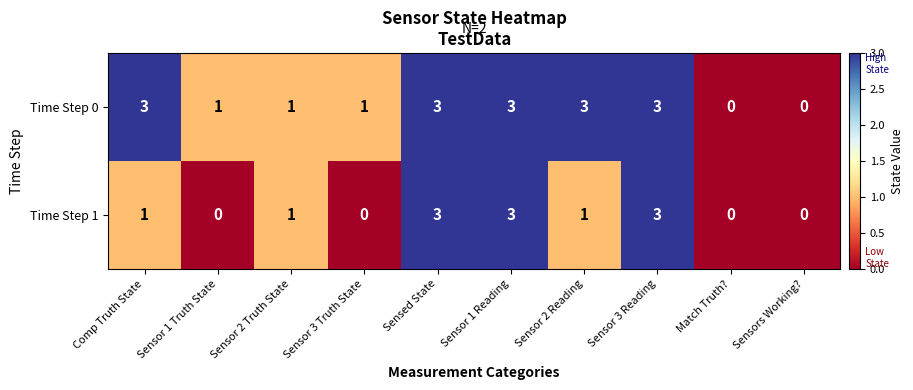

Is it true that Time Step 1 equals 0 at Sensors Working??

True